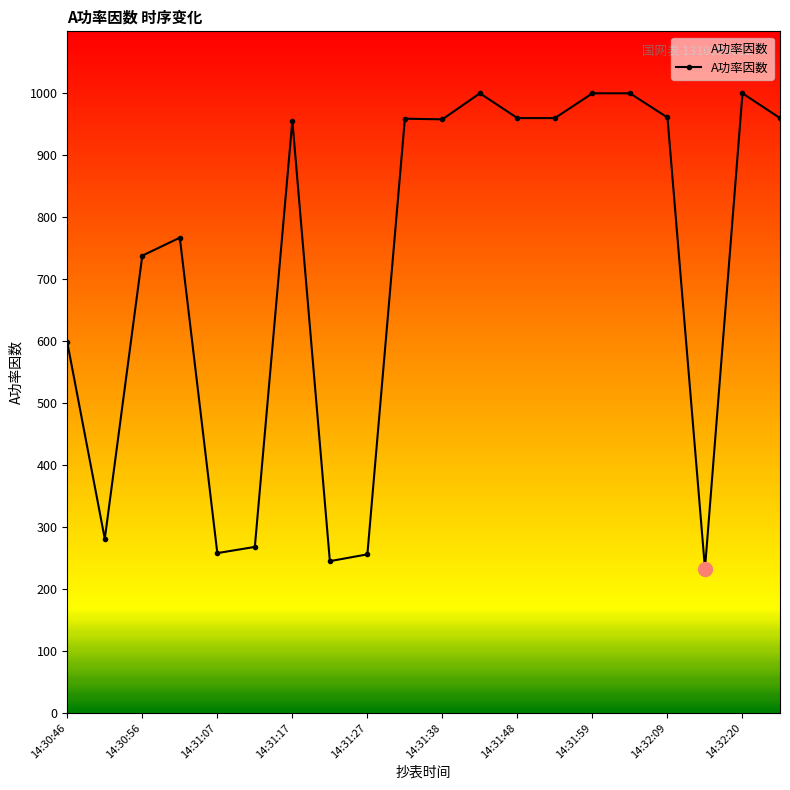

What is the difference between the second highest and minimum values?

767